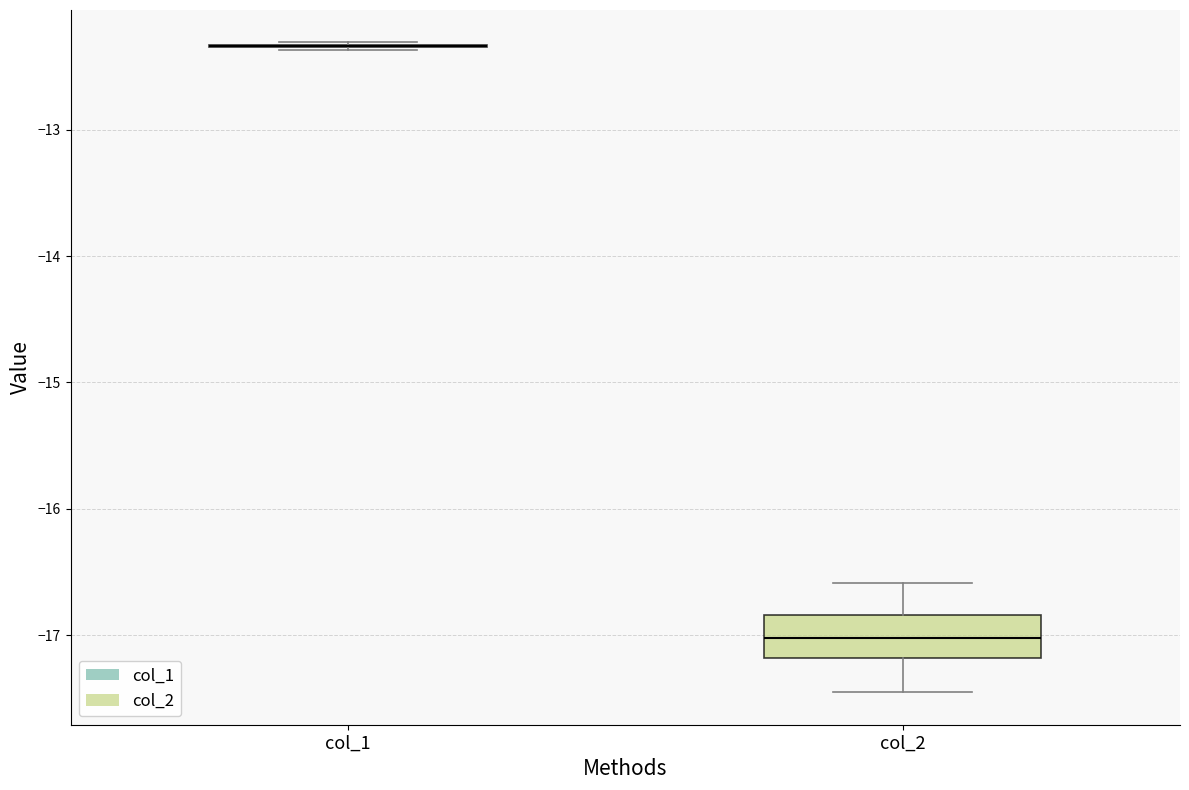

Comparing the boxes themselves (not the whiskers), which one is the tallest?

col_2